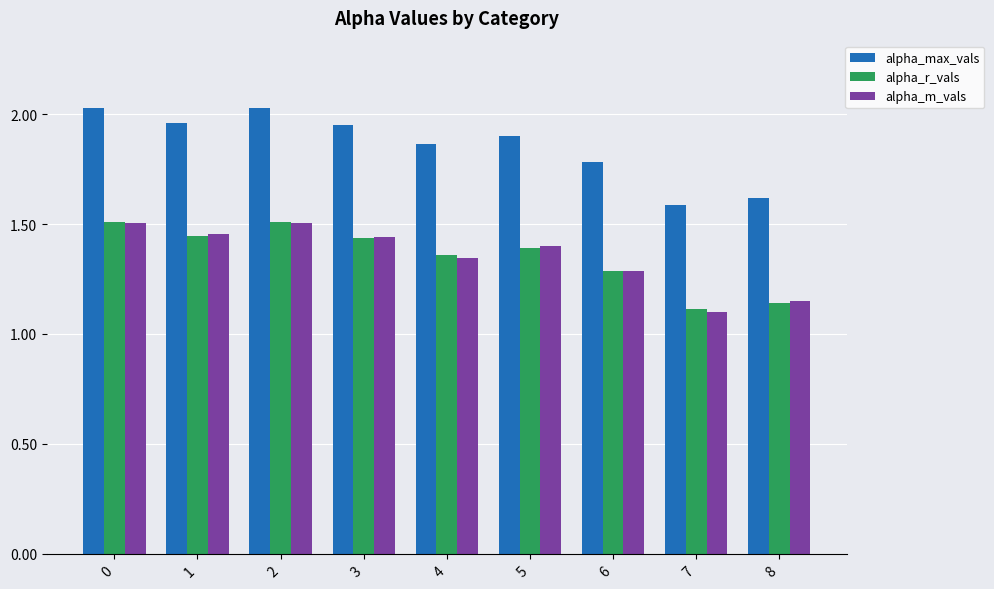

Which series changed the most between 1 and 6?

alpha_max_vals